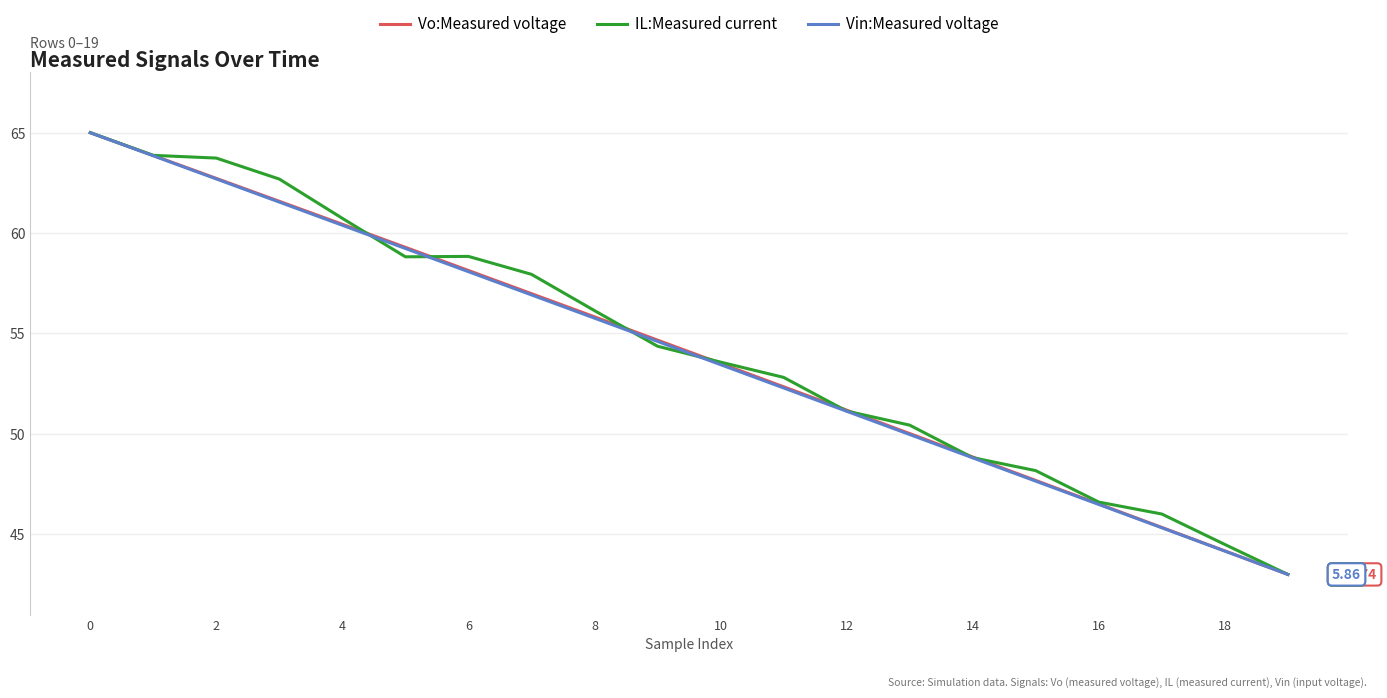

What are all the series names shown in the legend?

Vo:Measured voltage, IL:Measured current, Vin:Measured voltage